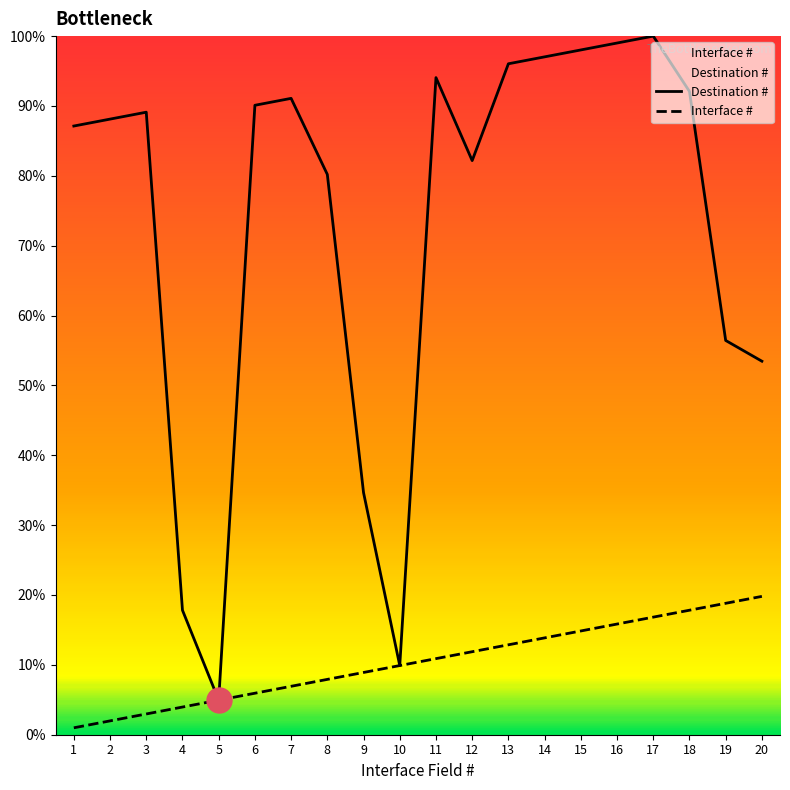

What is the sum of the Interface # values at 7 and 18?

24.8